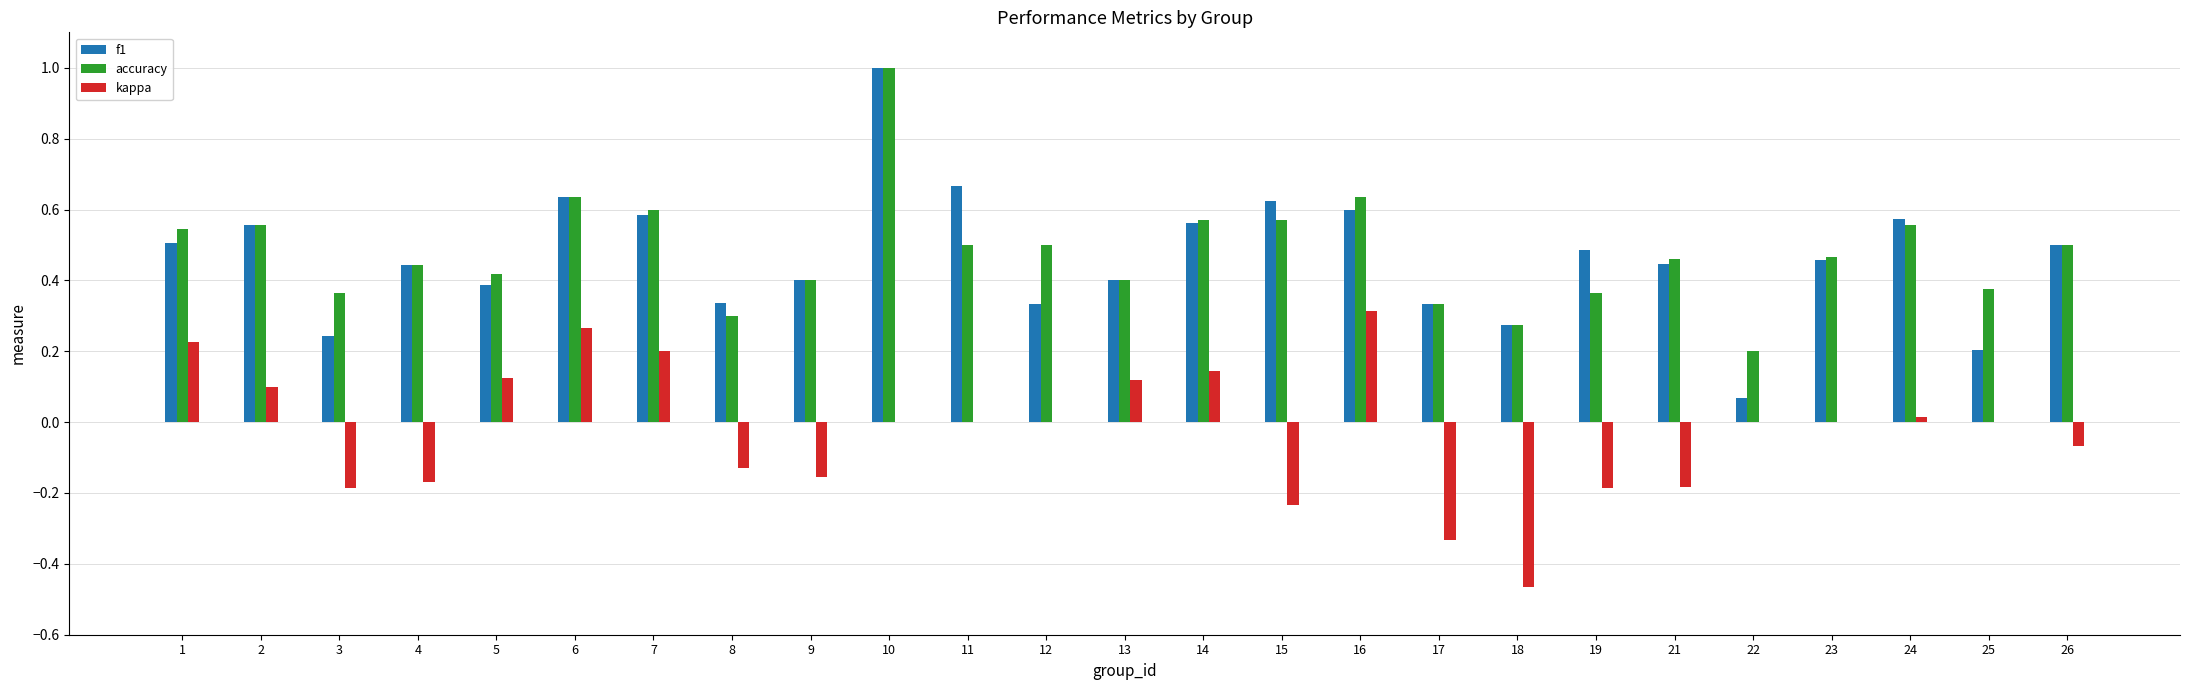

What is the greatest value displayed?

1.0